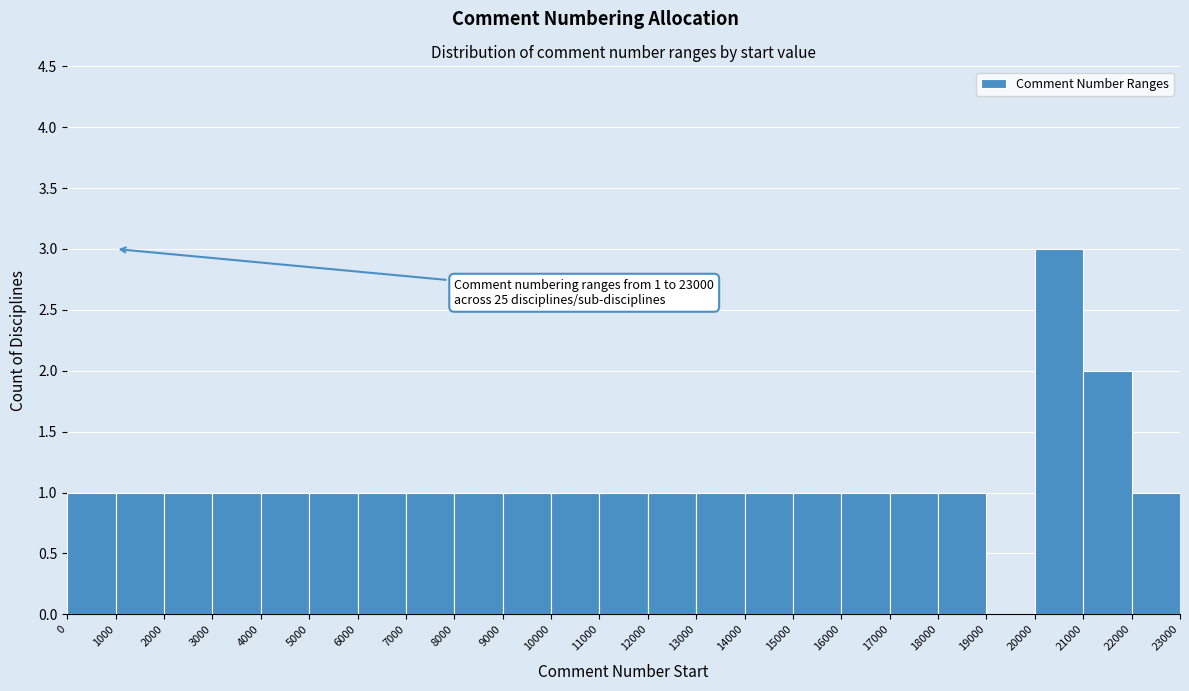

Over which range of the x-axis is the bar tallest?

20000 to 21000